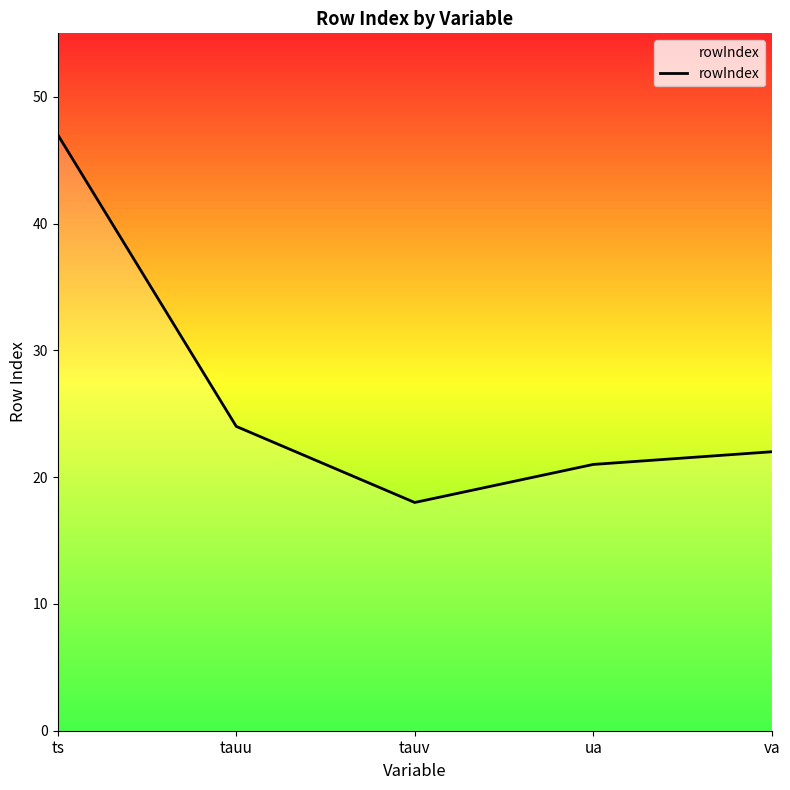

What is the smallest value displayed?

18